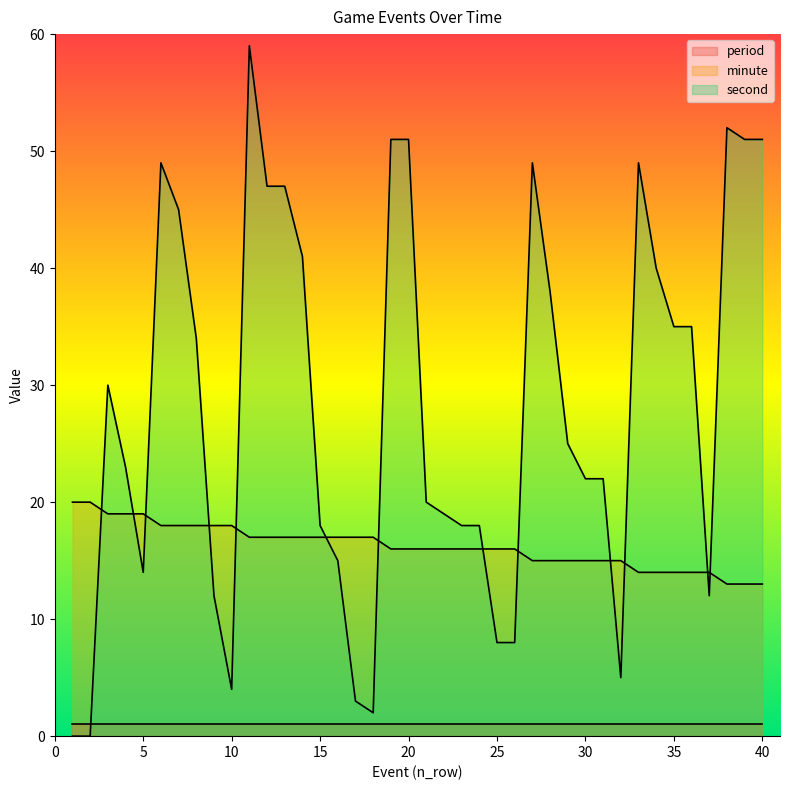

Which series ends up on top after the final intersection of minute and second?

second